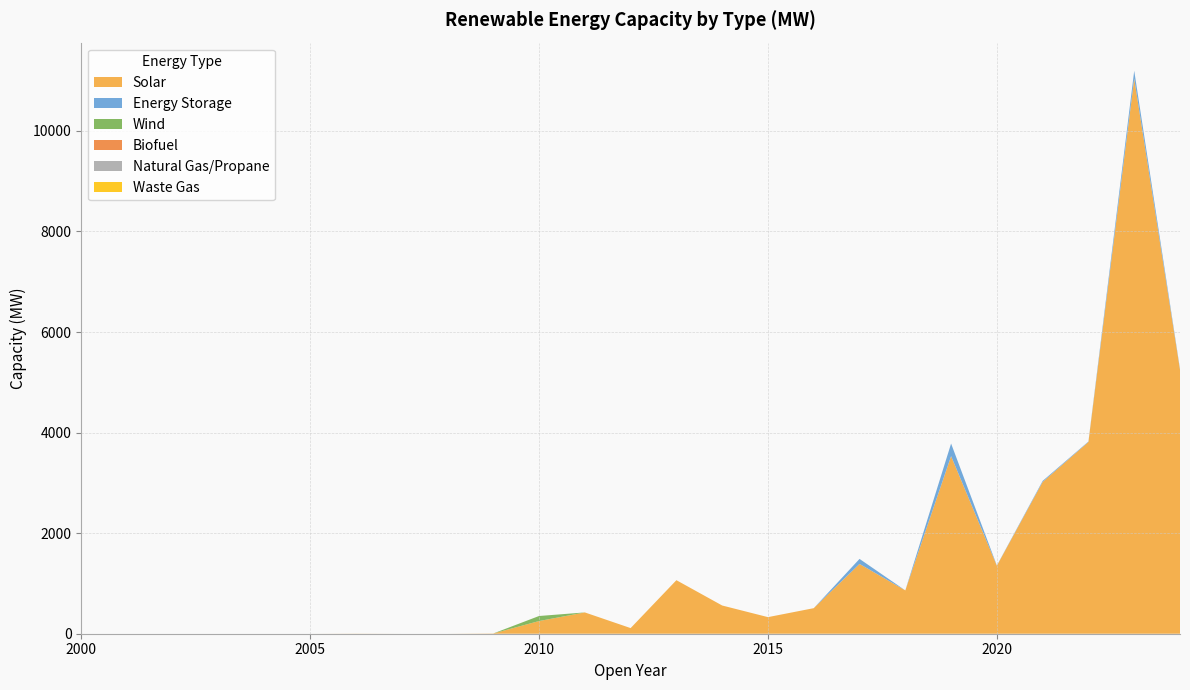

Reading left to right, transcribe all the data shown in this chart.

Solar: 2000=0.0	2001=0.0	2002=0.0	2003=0.0	2004=0.0	2005=0.0	2006=2.1	2007=0.0	2008=0.0	2009=4.9	2010=252.3	2011=423.7	2012=112.0	2013=1064.8	2014=561.2	2015=330.0	2016=508.3	2017=1388.0	2018=861.9	2019=3532.3	2020=1352.4	2021=3019.2	2022=3814.2	2023=11039.7	2024=5250.6
Energy Storage: 2000=0.0	2001=0.0	2002=0.0	2003=0.0	2004=0.0	2005=0.0	2006=0.0	2007=0.0	2008=0.0	2009=0.0	2010=0.0	2011=0.0	2012=0.0	2013=0.0	2014=0.0	2015=0.0	2016=0.0	2017=100.0	2018=0.0	2019=250.0	2020=5.0	2021=20.4	2022=8.8	2023=156.5	2024=16.5
Wind: 2000=0.0	2001=0.0	2002=0.0	2003=0.0	2004=0.0	2005=0.0	2006=0.0	2007=0.0	2008=0.0	2009=0.0	2010=100.0	2011=0.0	2012=0.0	2013=0.0	2014=0.0	2015=0.0	2016=0.0	2017=0.0	2018=0.0	2019=0.0	2020=0.0	2021=0.0	2022=0.0	2023=0.0	2024=0.0
Biofuel: 2000=0.0	2001=0.0	2002=0.0	2003=0.0	2004=0.0	2005=0.0	2006=0.0	2007=0.0	2008=0.0	2009=0.0	2010=0.0	2011=0.0	2012=0.0	2013=0.0	2014=0.0	2015=0.0	2016=0.0	2017=0.0	2018=0.0	2019=0.0	2020=0.0	2021=0.0	2022=0.0	2023=0.0	2024=0.0
Natural Gas/Propane: 2000=0.0	2001=0.0	2002=0.0	2003=0.0	2004=0.0	2005=0.0	2006=0.0	2007=0.0	2008=0.0	2009=0.0	2010=0.0	2011=0.0	2012=0.0	2013=0.0	2014=0.0	2015=0.0	2016=0.0	2017=0.0	2018=0.0	2019=0.0	2020=0.0	2021=0.0	2022=0.0	2023=0.0	2024=0.0
Waste Gas: 2000=0.0	2001=0.0	2002=0.0	2003=0.0	2004=0.0	2005=0.0	2006=0.0	2007=0.0	2008=0.0	2009=0.0	2010=0.0	2011=0.0	2012=0.0	2013=0.0	2014=0.0	2015=0.0	2016=0.0	2017=0.0	2018=0.0	2019=0.0	2020=0.0	2021=0.0	2022=0.0	2023=0.0	2024=0.0